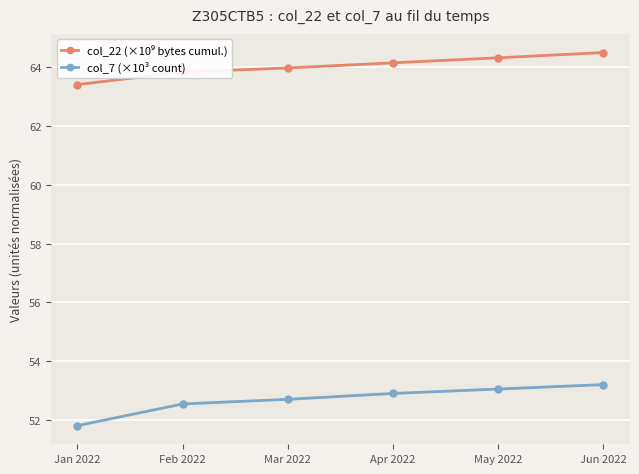

Which series has the largest range (max minus min)?

col_7 (×10³ count)